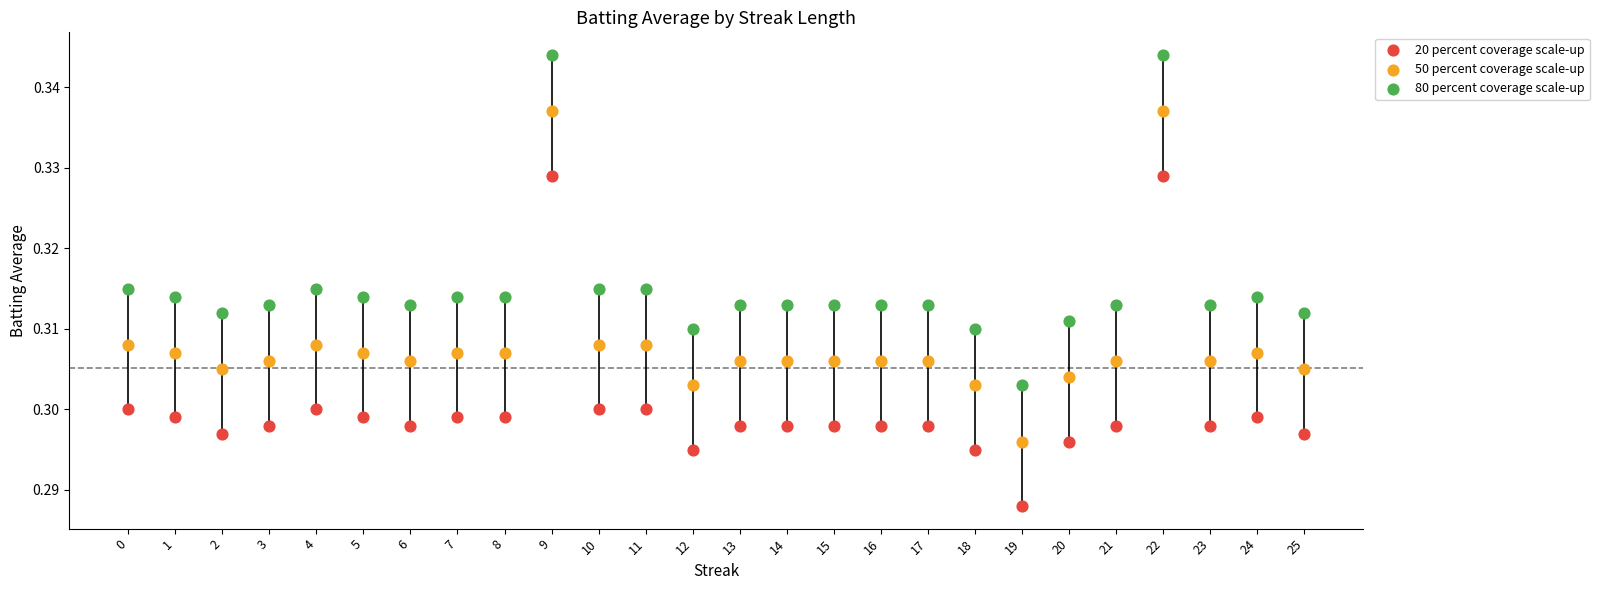

Which series contains the highest Y value?

80 percent coverage scale-up